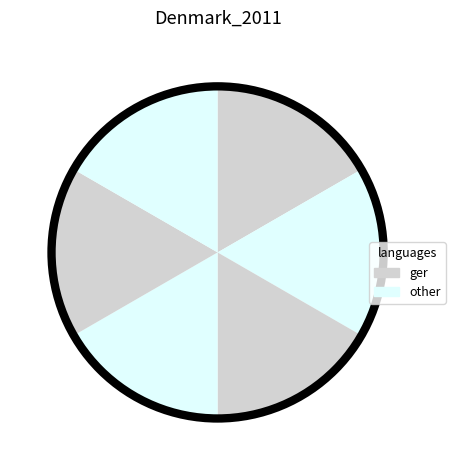

How many slices are in this pie chart?

6